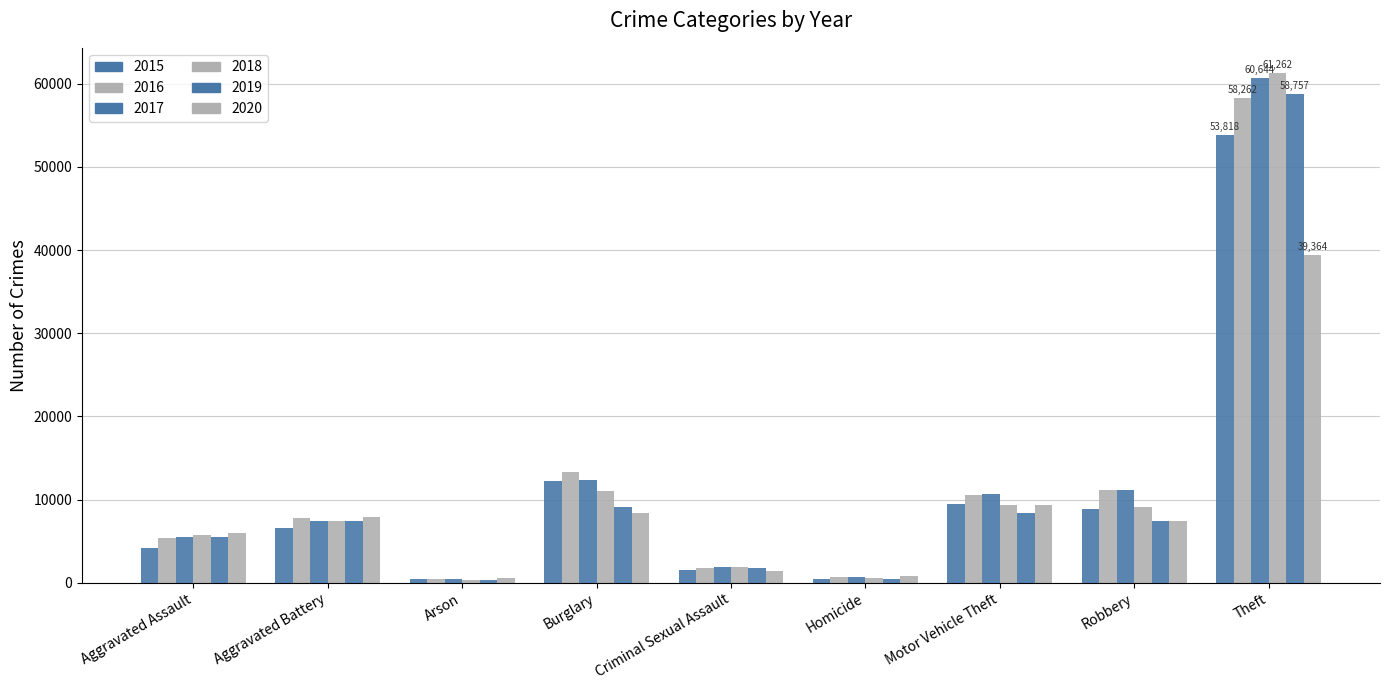

What is the total value across all series at Criminal Sexual Assault?

10229